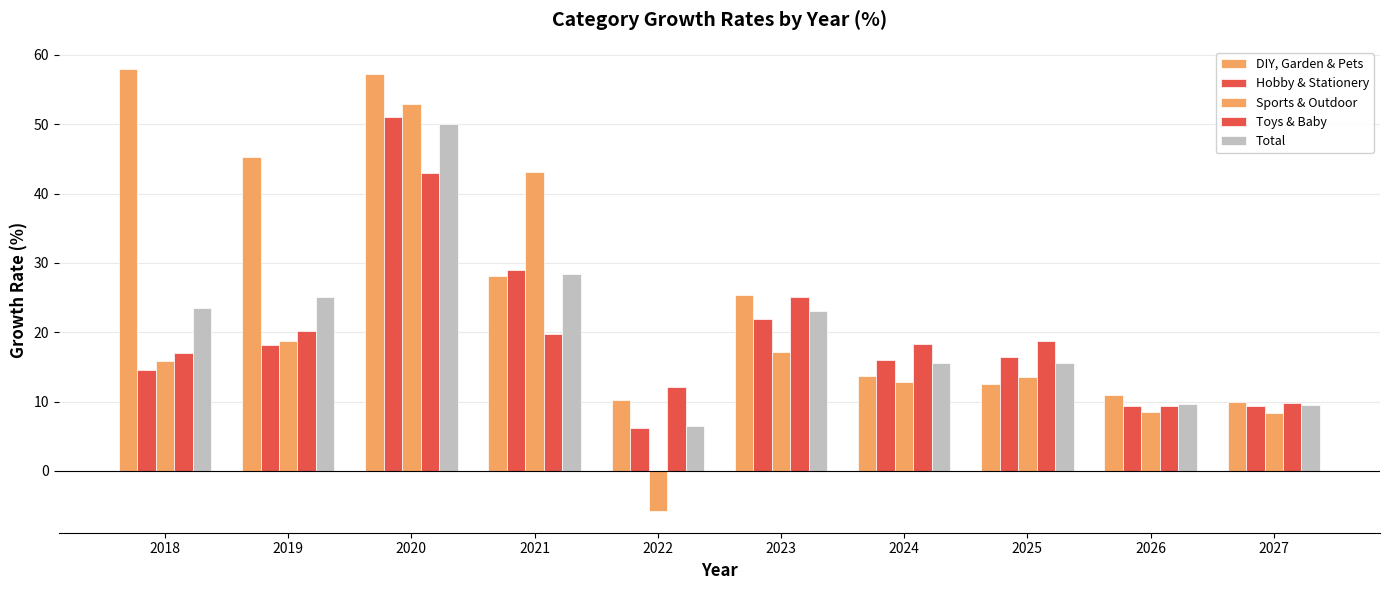

The value of DIY, Garden & Pets at 2021 is 28.0. True or false?

True